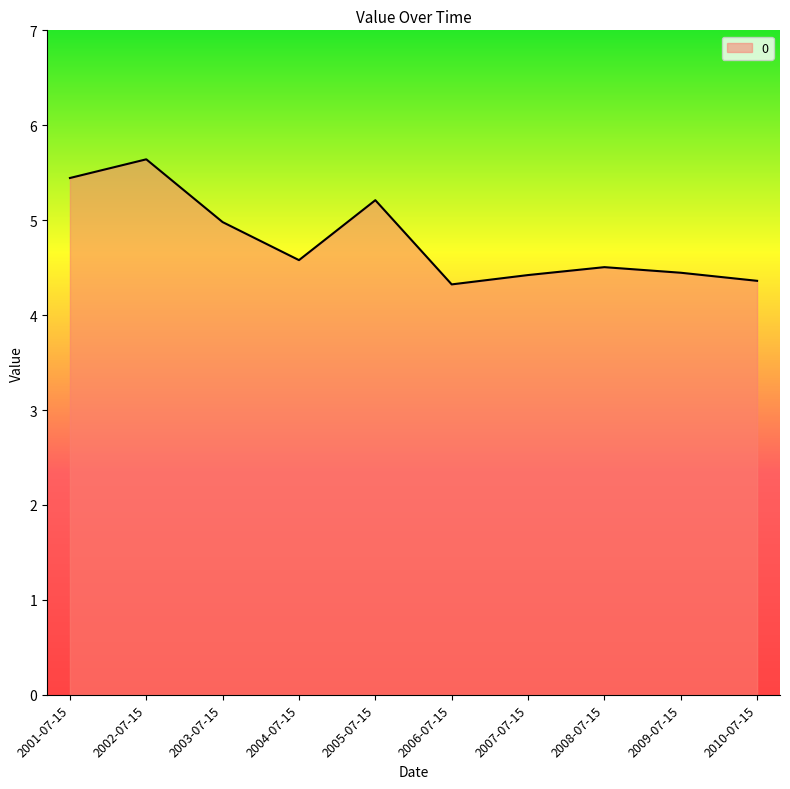

What is the sum of all values?

47.9